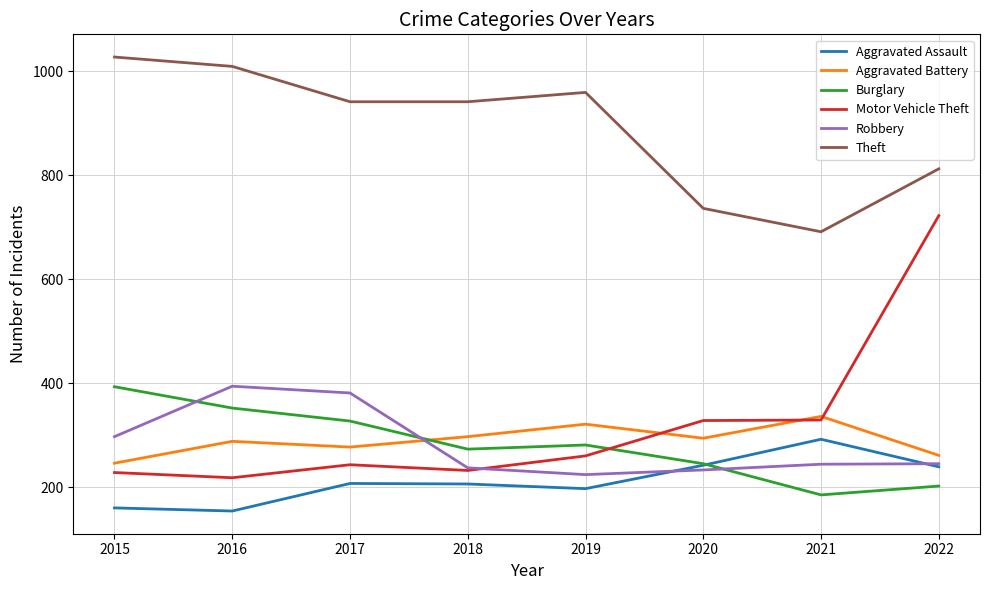

Where is the first local minimum for Aggravated Battery?

2017